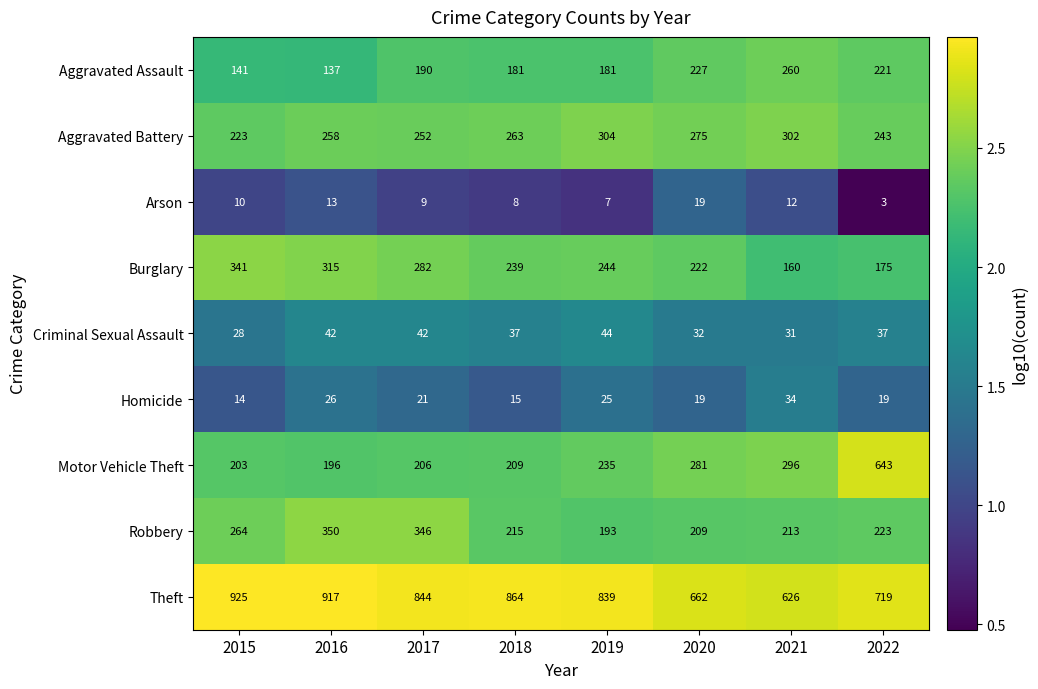

The value of Aggravated Battery at 2021 is 448. True or false?

False